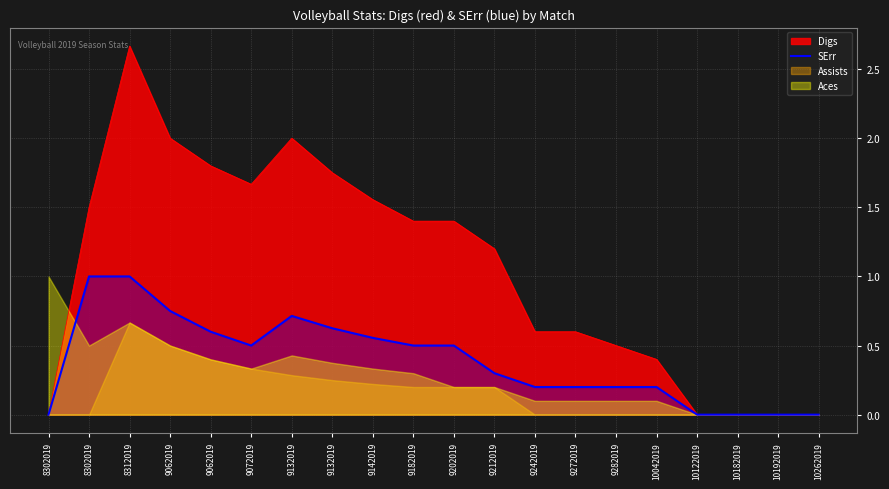

Rank the categories by value from lowest to highest.

8302019, 10122019, 10182019, 10192019, 10262019, 9242019, 9272019, 9282019, 10042019, 9212019, 9072019, 9182019, 9202019, 9142019, 9062019, 9132019, 9132019, 9062019, 8302019, 8312019